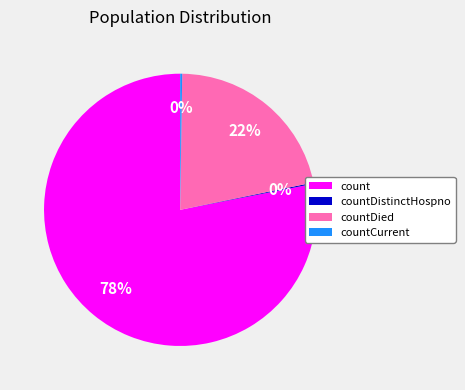

True or false: countDied accounts for 22% of the total.

True